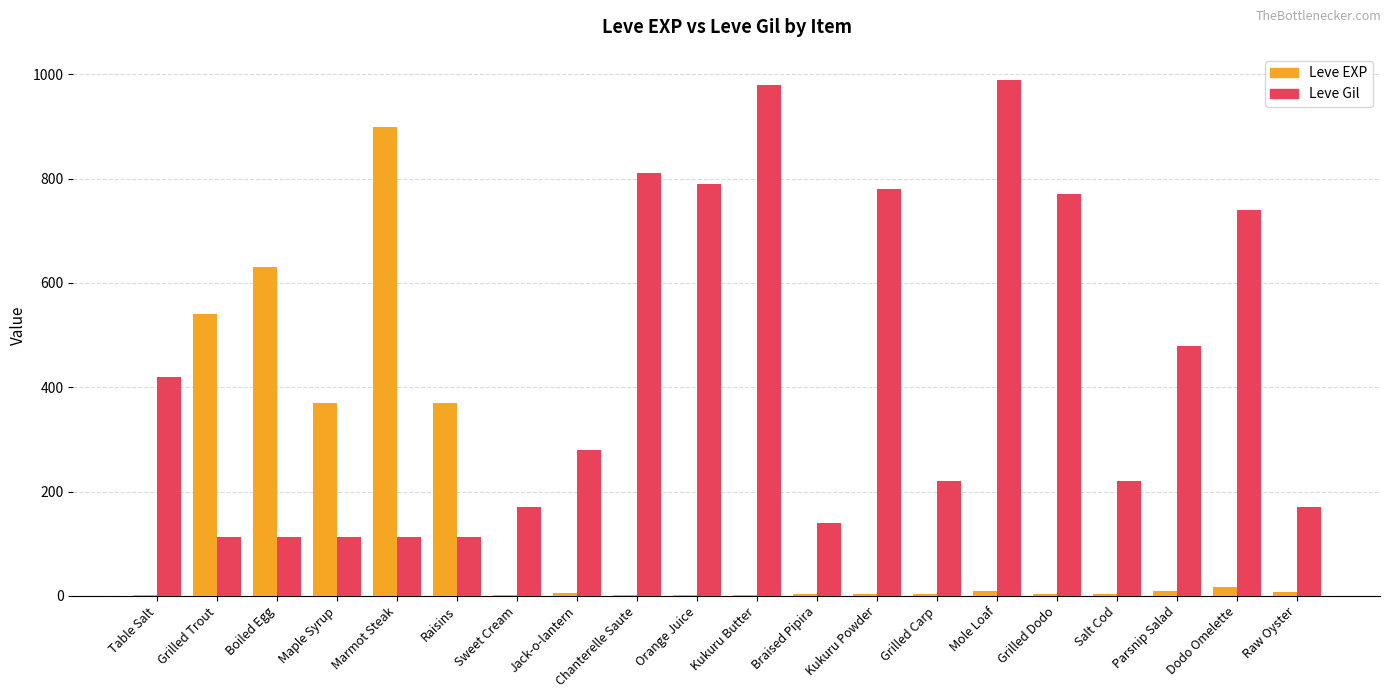

What is the sum of all Leve Gil values?

8521